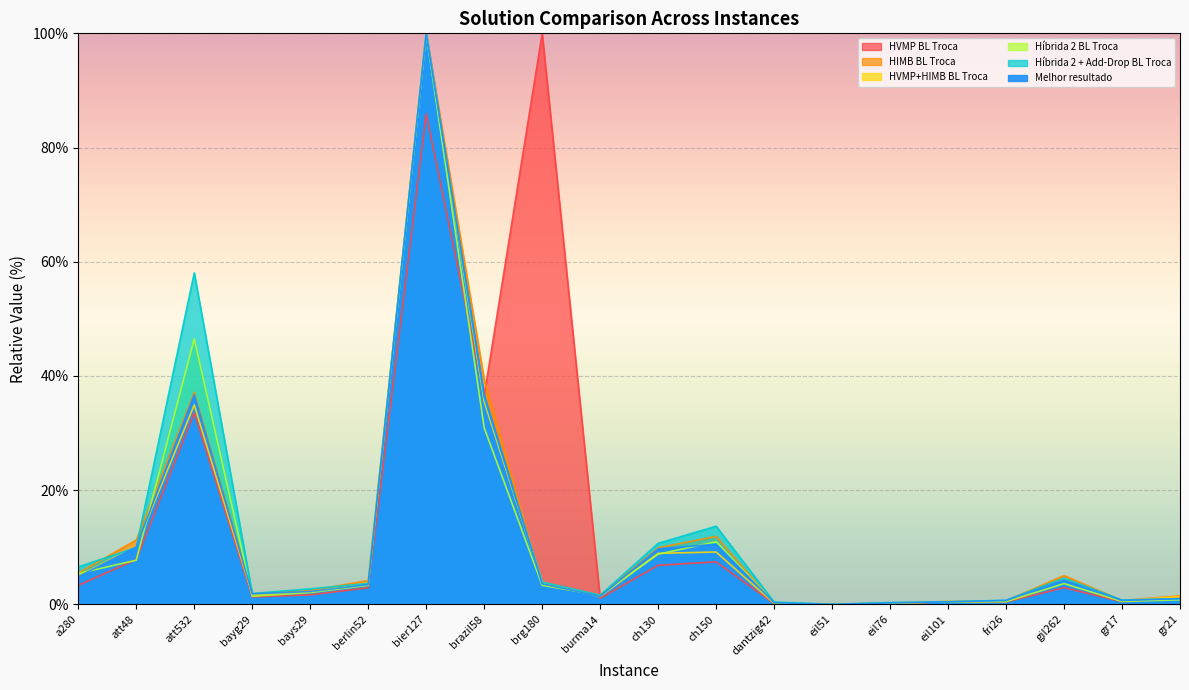

At gr21, list the series in order from largest to smallest.

HIMB BL Troca, HVMP+HIMB BL Troca, HVMP BL Troca, Melhor resultado, Híbrida 2 + Add-Drop BL Troca, Híbrida 2 BL Troca